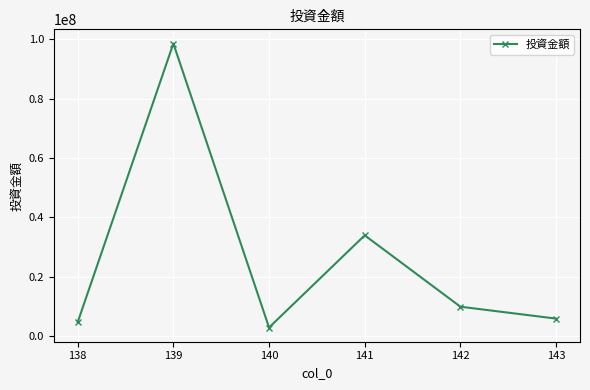

What is the change in value from 138 to 142?

+5200000